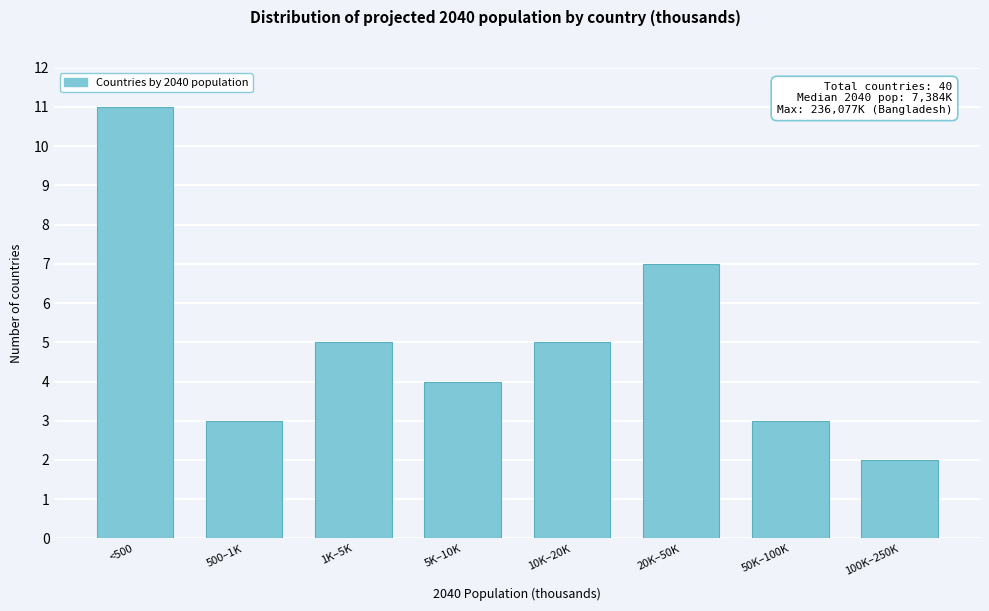

Reading left to right, extract all data points from this chart.

<500=11	500–1K=3	1K–5K=5	5K–10K=4	10K–20K=5	20K–50K=7	50K–100K=3	100K–250K=2